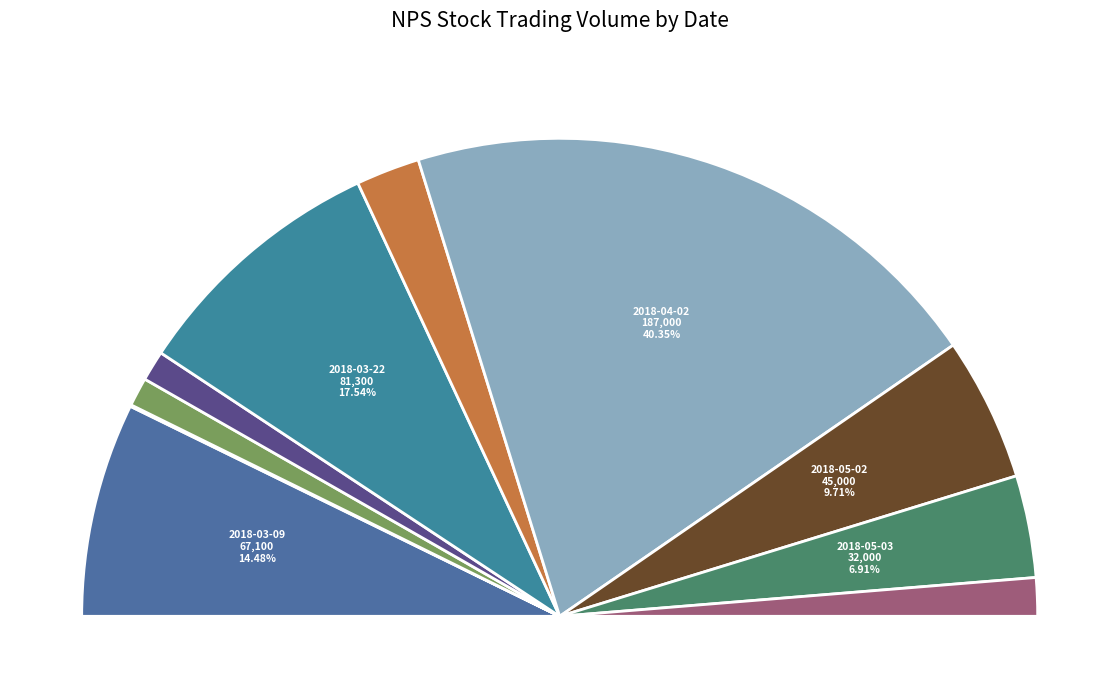

Combined, do 2018-04-02 and 2018-03-22 account for over 50%?

Yes